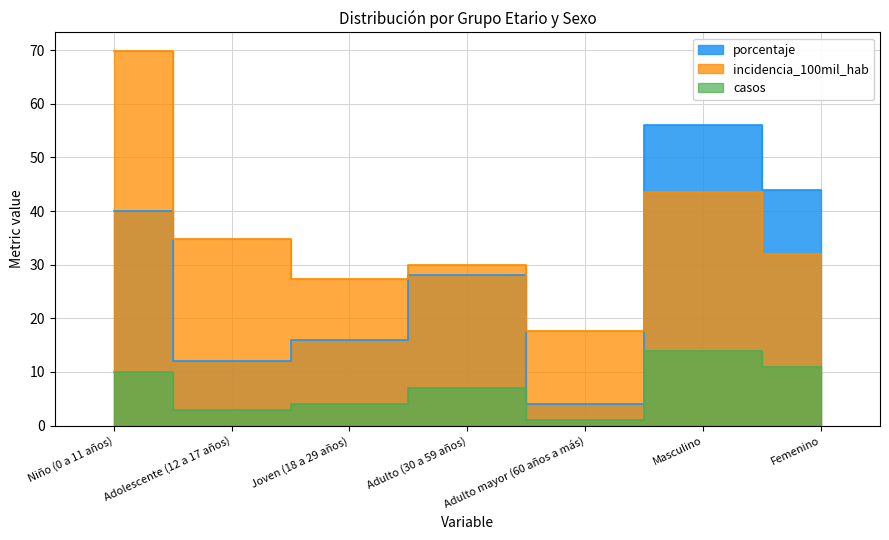

Which series changed the most between Adulto (30 a 59 años) and Masculino?

porcentaje